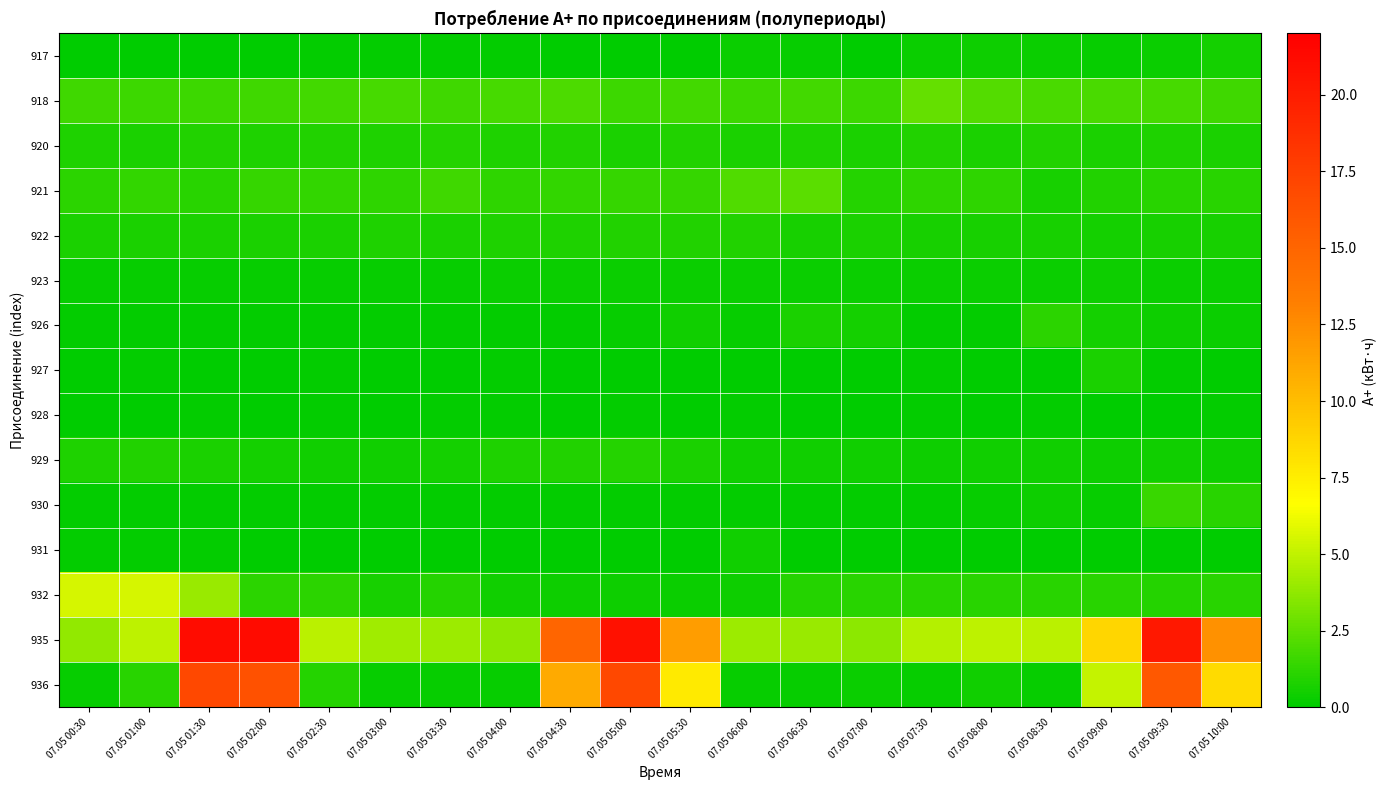

At which category is the sum across all series the highest?

07.05 01:30